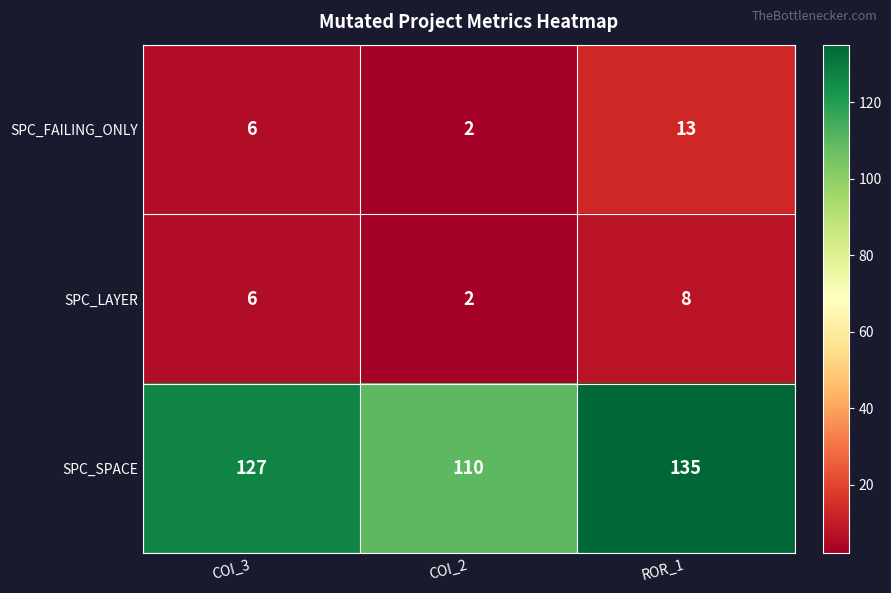

What value does the SPC_LAYER series have at COI_3?

6